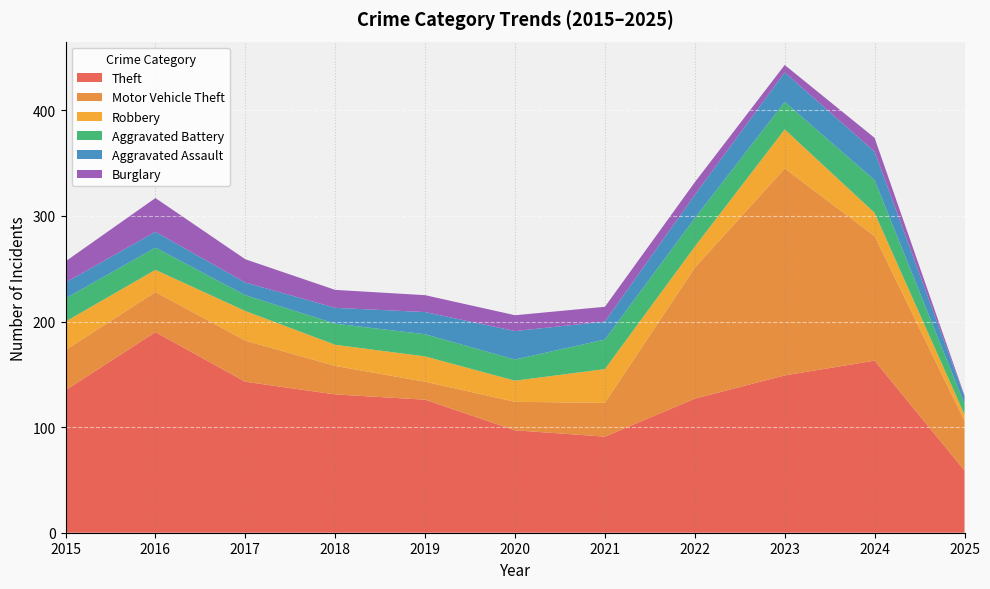

Reading left to right, extract all data points from this chart.

Theft: 135	190	143	131	126	97	91	127	149	163	59
Motor Vehicle Theft: 38	38	39	27	17	27	32	124	196	118	47
Robbery: 27	21	28	20	24	20	32	20	37	22	6
Aggravated Battery: 22	21	15	20	21	20	28	27	26	31	10
Aggravated Assault: 15	15	12	15	21	27	17	22	28	27	7
Burglary: 20	32	22	17	16	15	14	12	7	13	1